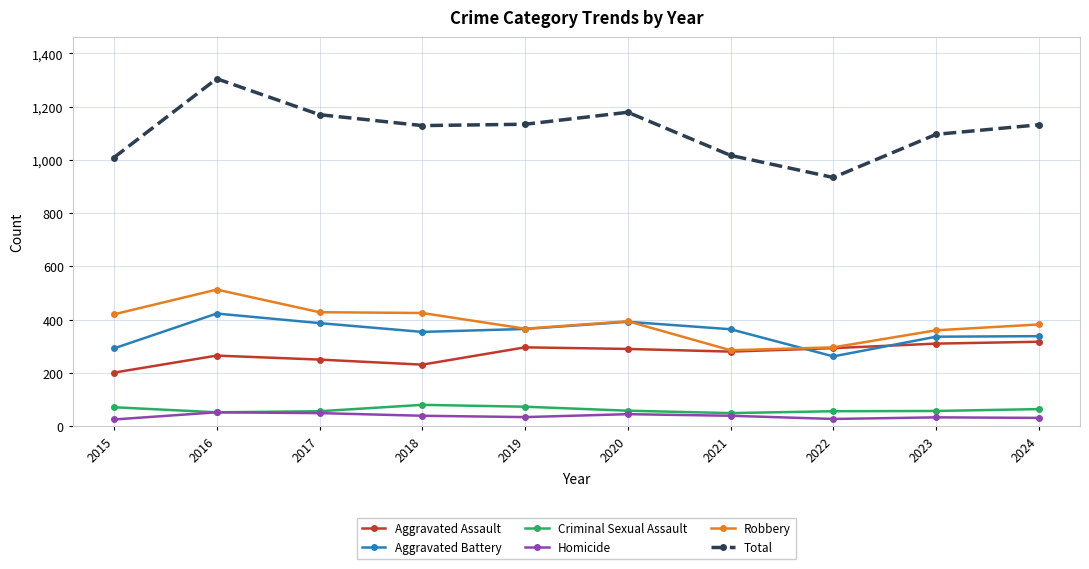

What is the difference between the highest and lowest values at 2020?

1134